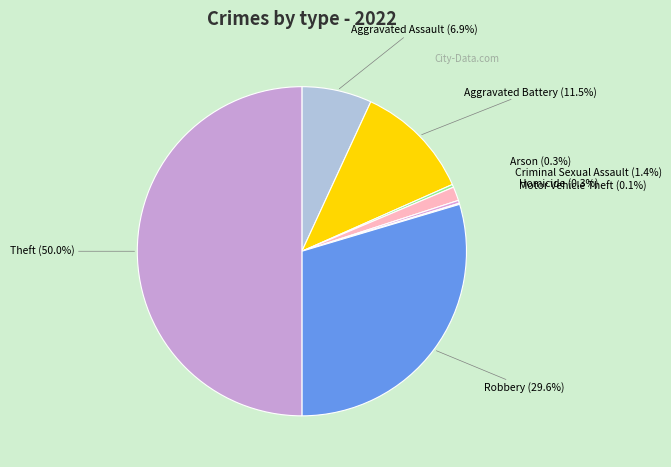

Between Aggravated Battery and Arson, which is larger?

Aggravated Battery